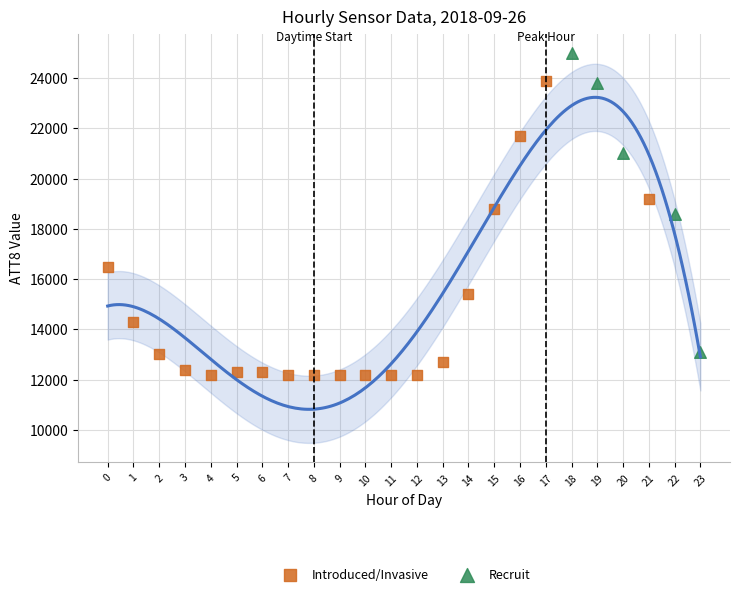

Which series contains the highest Y value?

Recruit